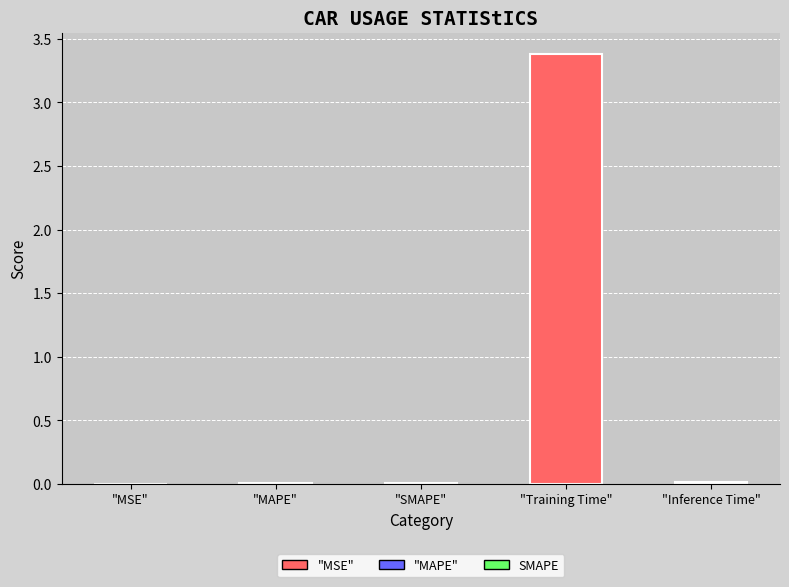

What value does the data have at "Training Time"?

3.4